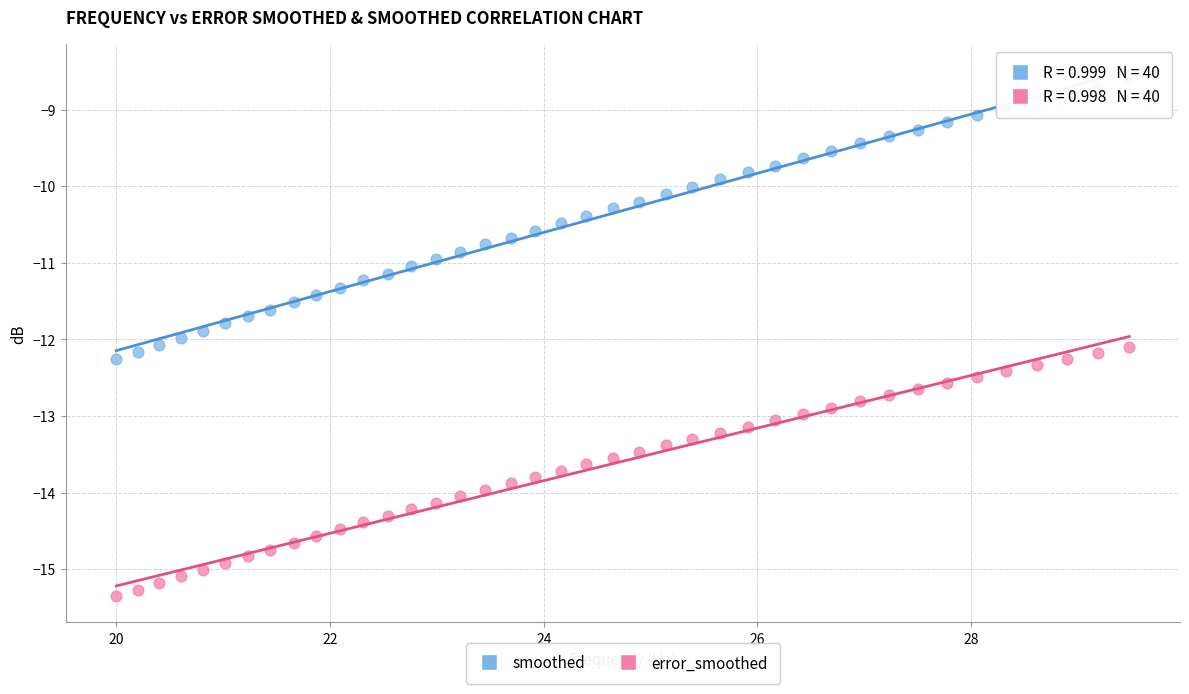

Which series has the widest spread of Y values?

smoothed